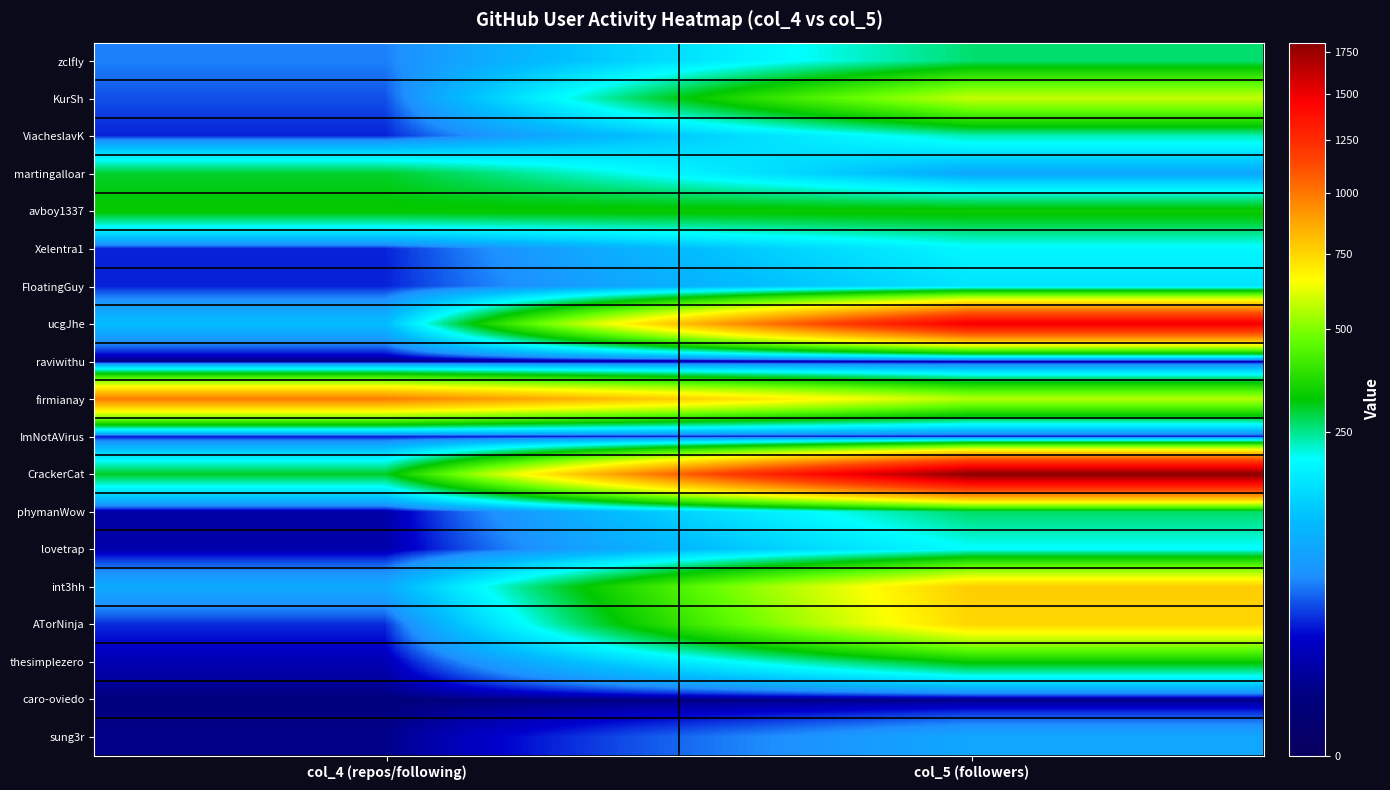

Which series has the largest total across all categories?

CrackerCat